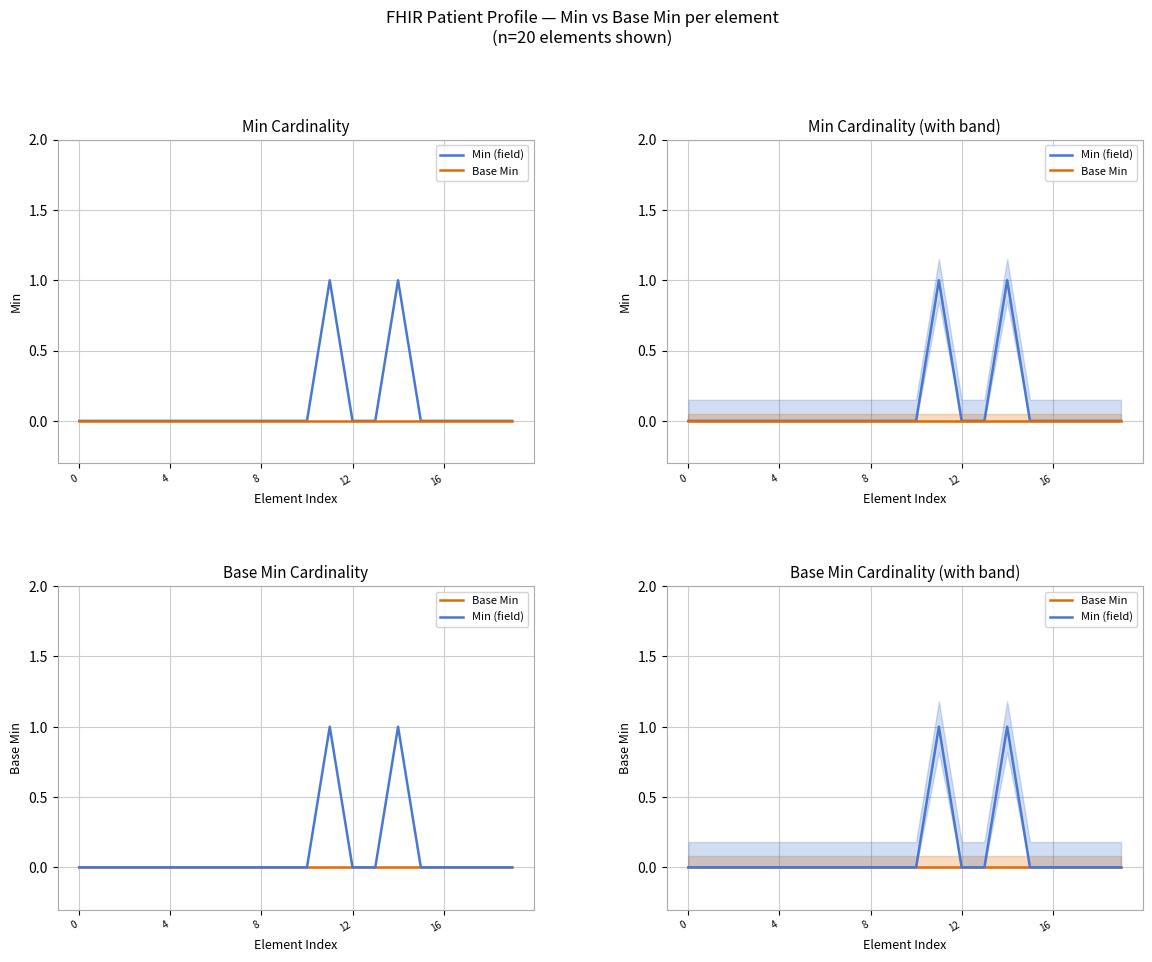

Reading right to left, extract all data points from this chart.

Min (field): 0	0	0	0	0	1	0	0	1	0	0	0	0	0	0	0	0	0	0	0
Base Min: 0	0	0	0	0	0	0	0	0	0	0	0	0	0	0	0	0	0	0	0